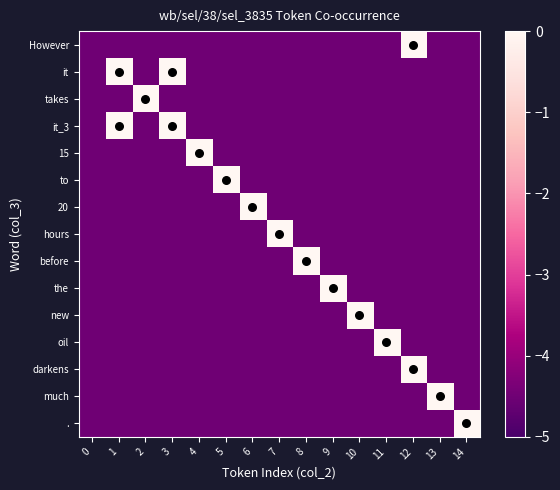

Which series has the largest total across all categories?

it